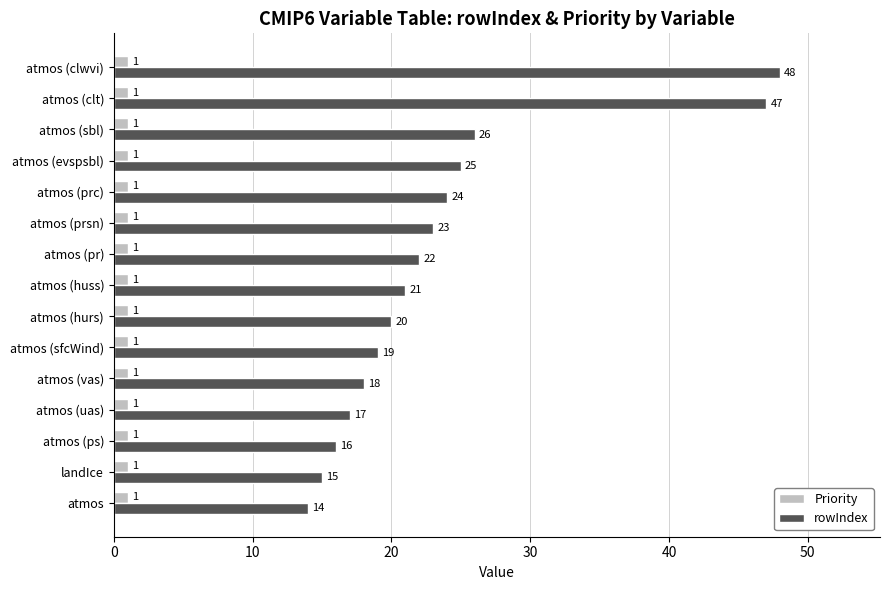

Rank the series by their average value, from highest to lowest.

rowIndex, Priority